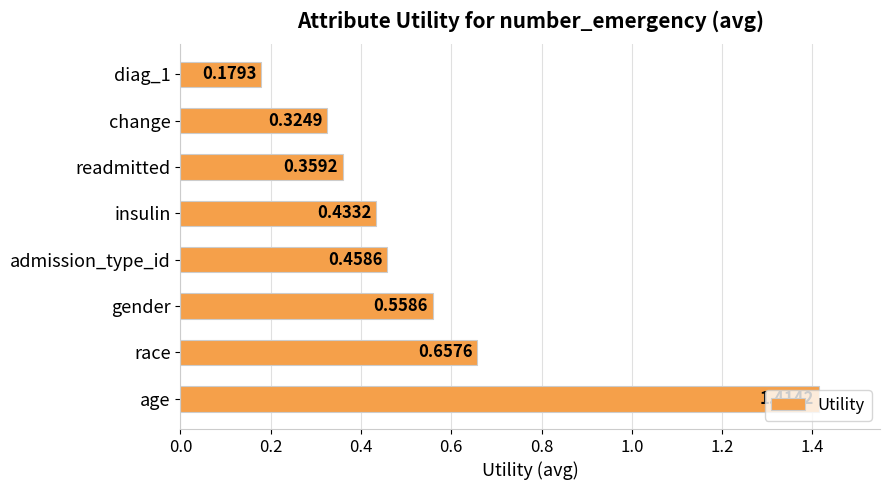

Which has a higher value, race or insulin?

race